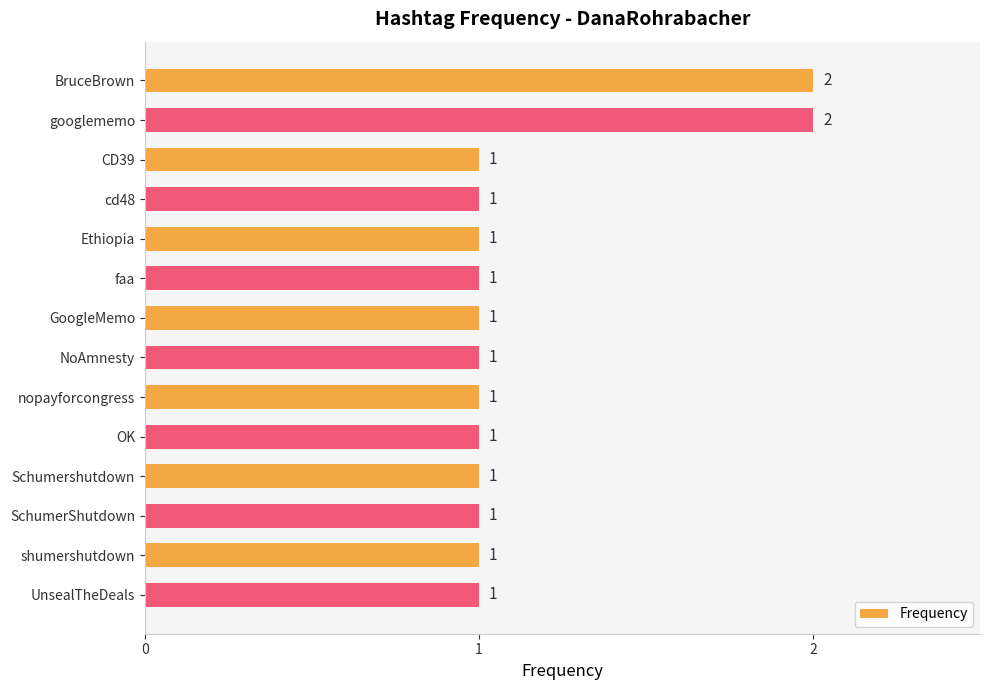

How many values are between 1 and 2?

14